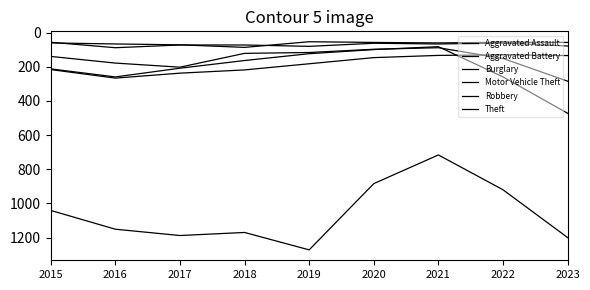

Which series has the largest total across all categories?

Theft